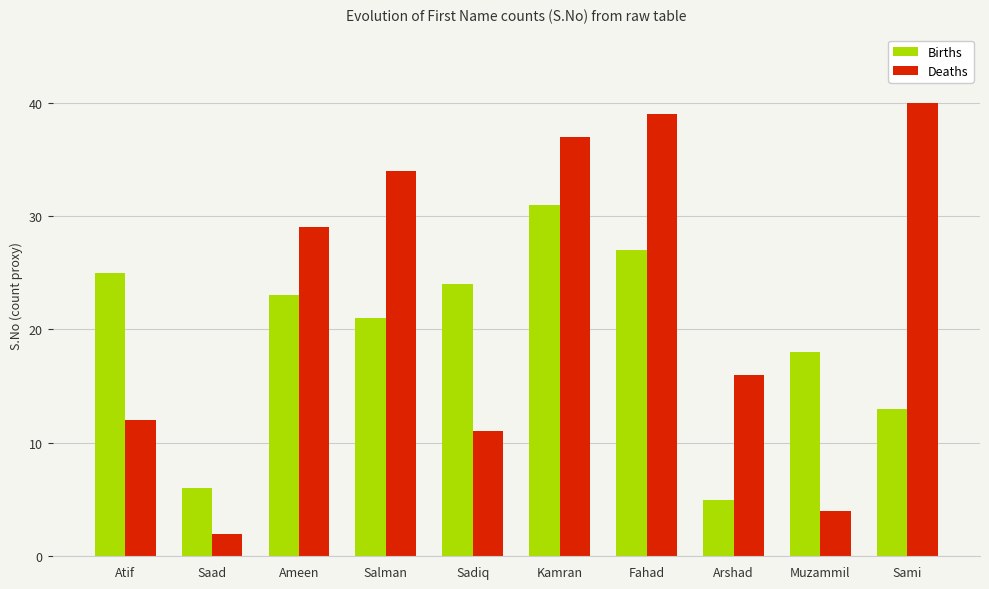

Which series changed the most between Kamran and Sami?

Births